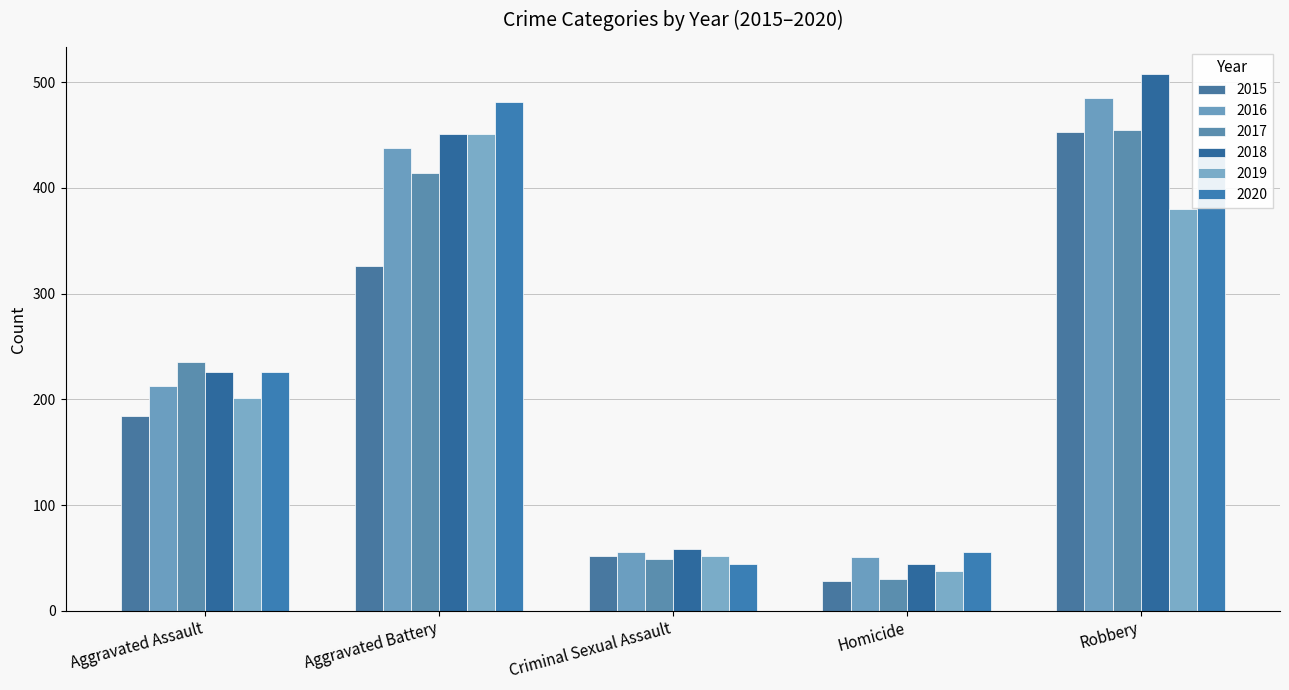

What is the value of the 2017 bar at the 4th from the left?

30